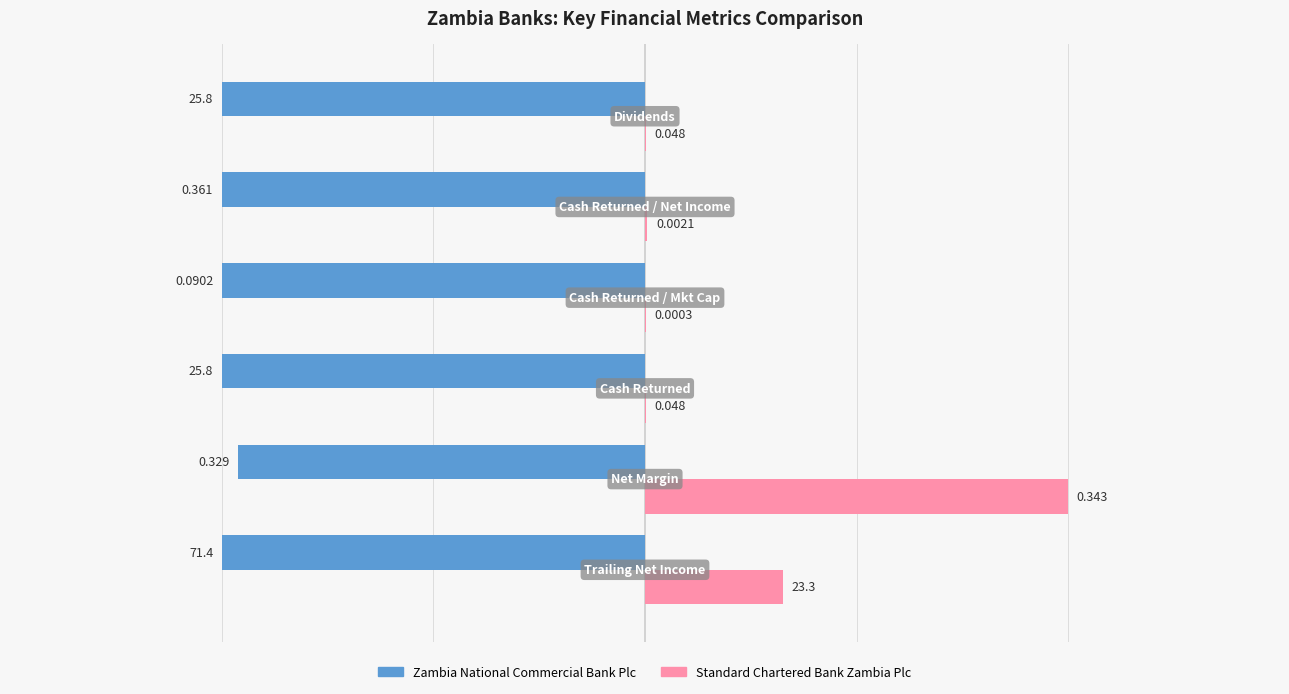

Count the Zambia National Commercial Bank Plc values in the range -1 to 0.

6